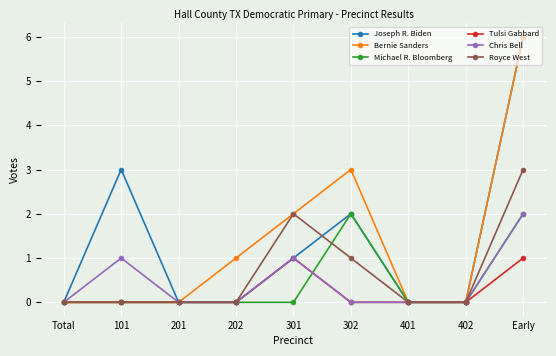

At which category does Chris Bell reach its first local peak?

101